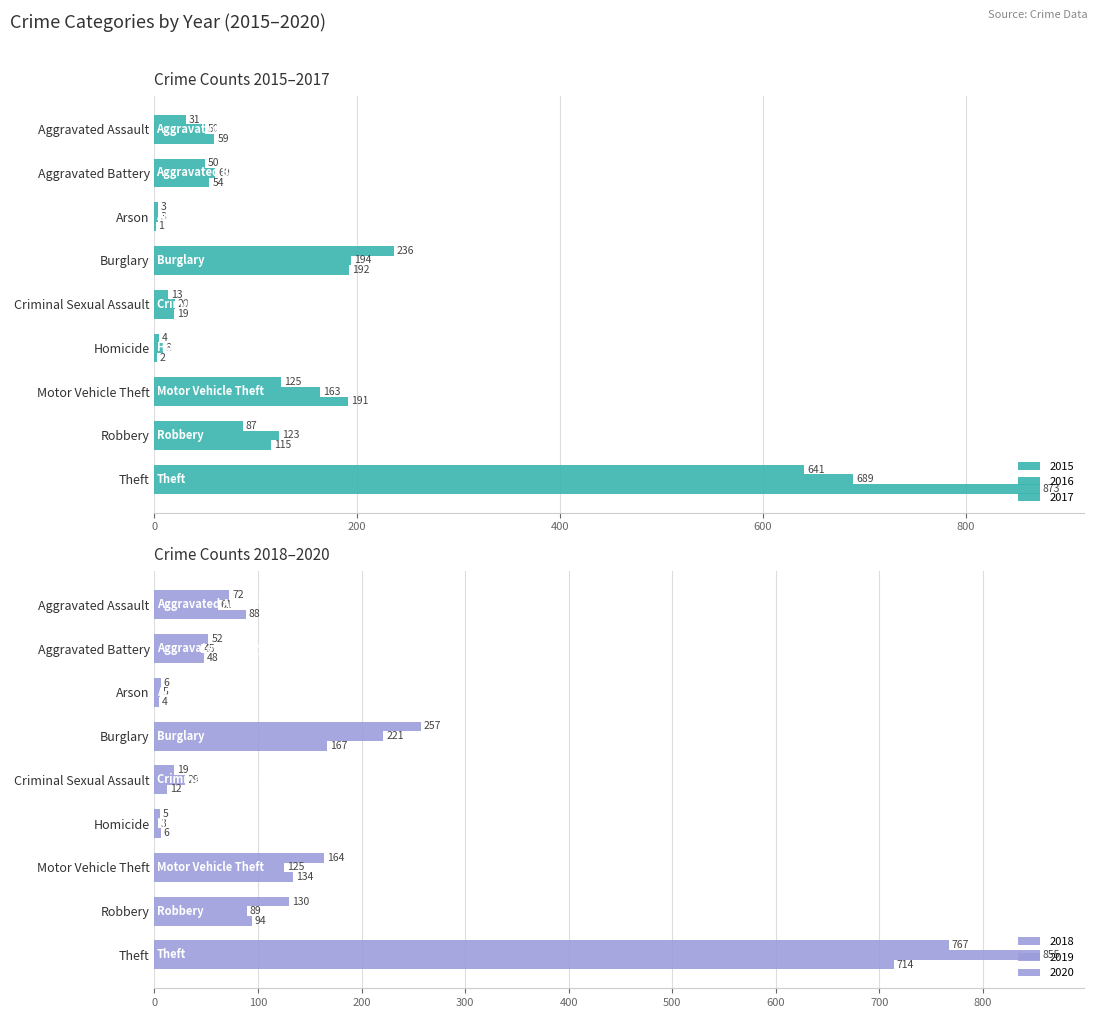

At which category is the sum across all series the highest?

Theft